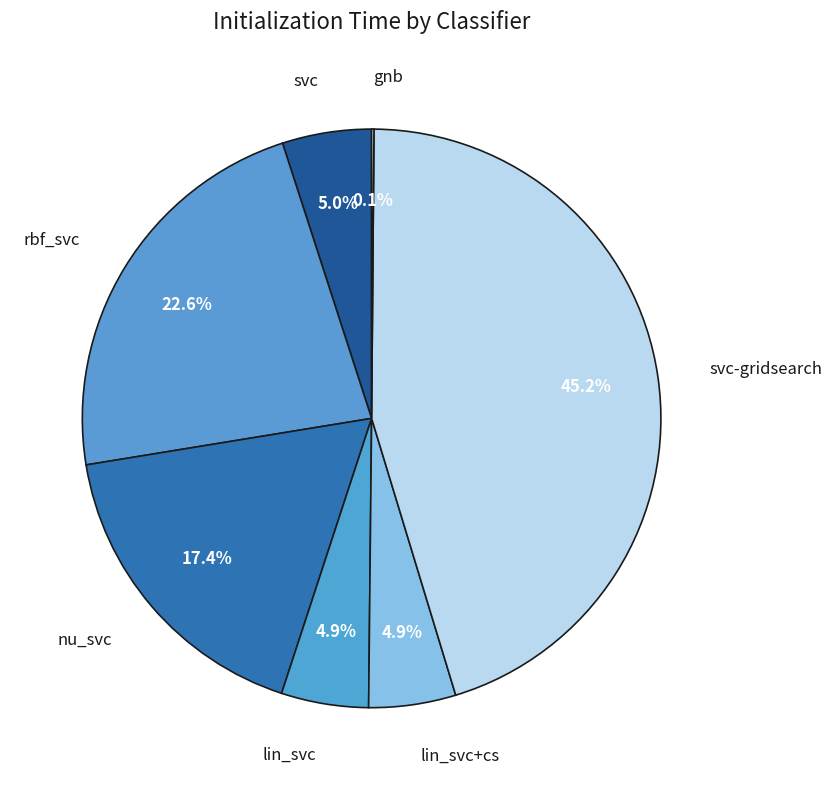

What is the total percentage of svc and rbf_svc?

27.6%